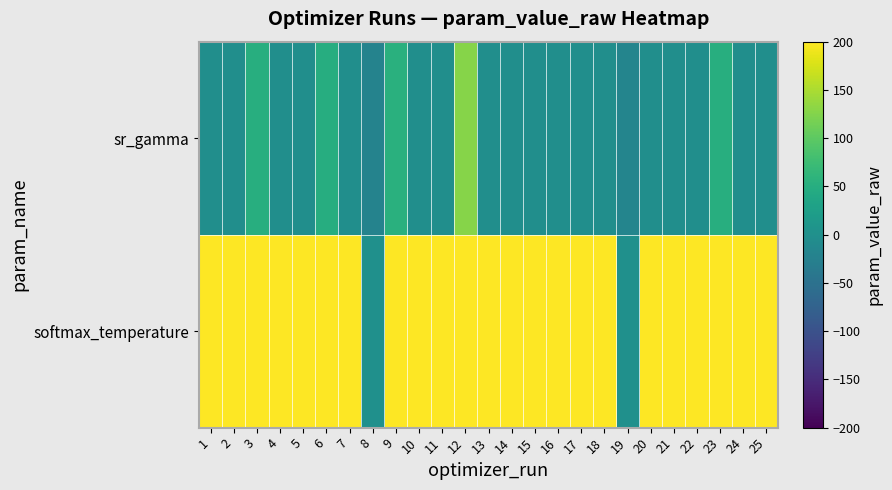

Reading right to left, list all the values displayed in this chart.

sr_gamma: 25=-1.9	24=-1.9	23=51.3	22=-1.9	21=-1.9	20=-1.9	19=-17.6	18=-1.9	17=-1.9	16=-1.9	15=-1.8	14=-1.9	13=-1.9	12=127.6	11=-1.9	10=-1.9	9=53.6	8=-20.5	7=-1.9	6=49.2	5=-1.9	4=-1.9	3=51.3	2=-1.9	1=-1.9
softmax_temperature: 25=5297.6	24=5273.6	23=242.8	22=5196.9	21=5297.6	20=5307.8	19=1.3	18=5316.1	17=5234.4	16=5280.4	15=3952.0	14=5280.4	13=5282.2	12=242.8	11=5311.8	10=5301.2	9=242.8	8=1.4	7=5293.4	6=242.8	5=5297.6	4=5273.6	3=242.8	2=5345.1	1=5196.9